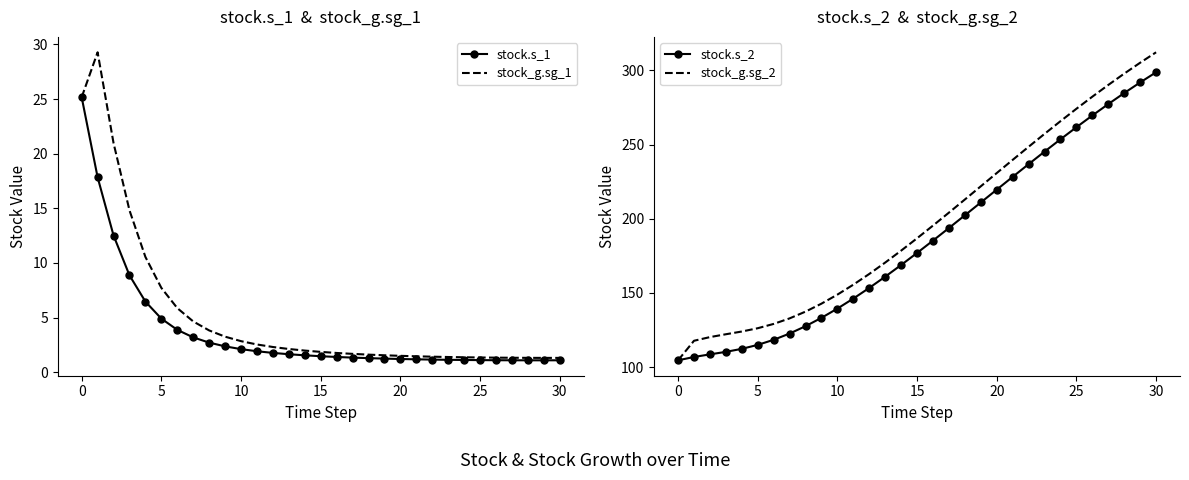

What is the difference between the stock.s_2 values at 11 and 26?

123.5